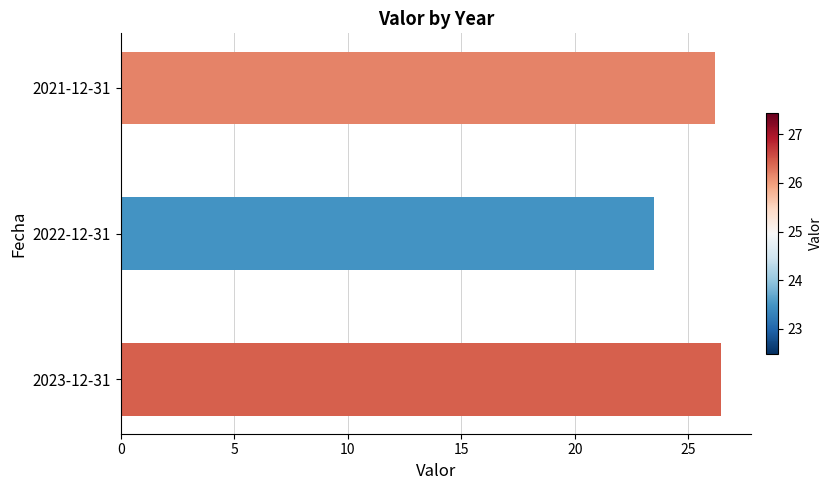

Where is the data nearest to the value 24?

2022-12-31